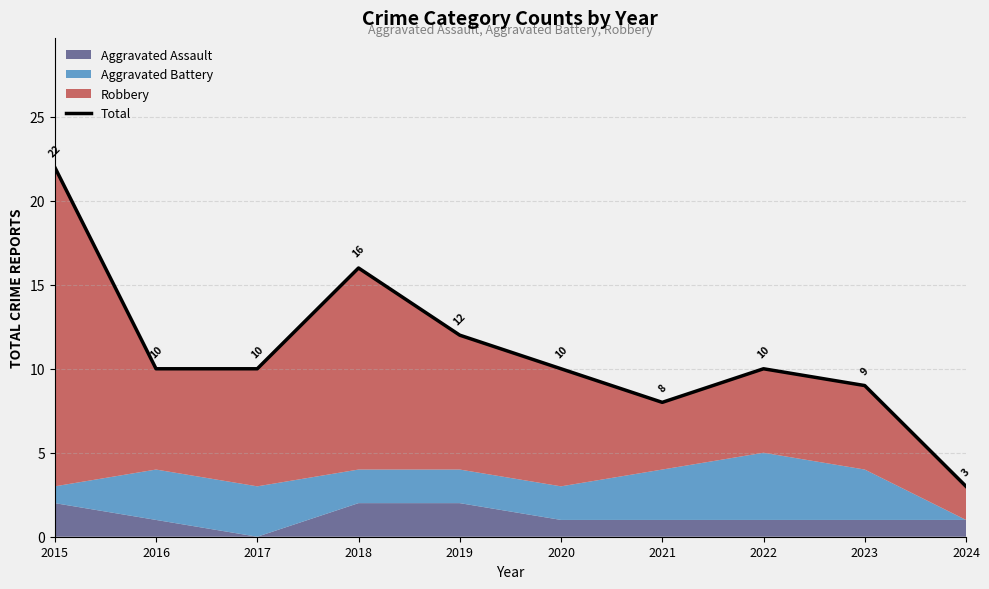

At which category does the chart reach its minimum across all series?

2024